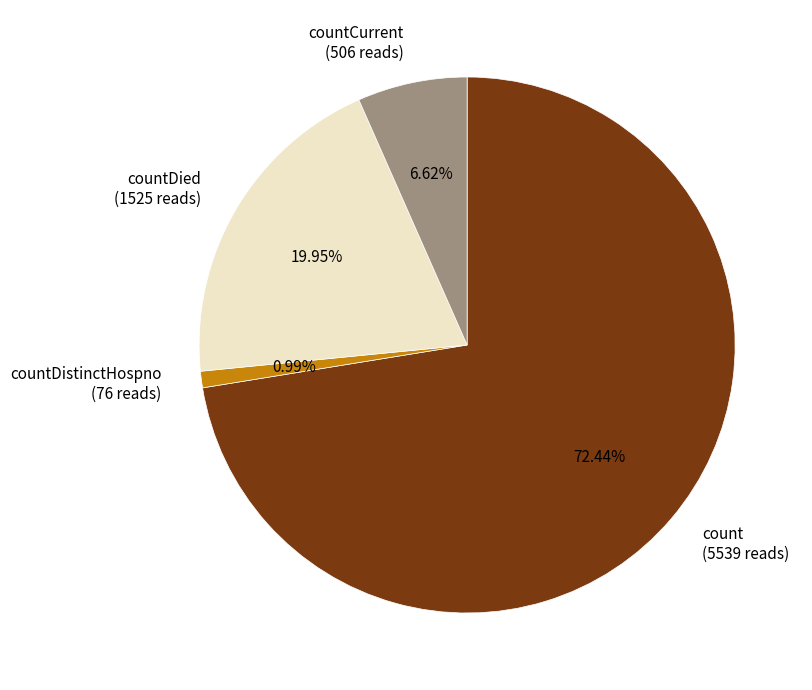

Is there a majority slice in this chart?

Yes